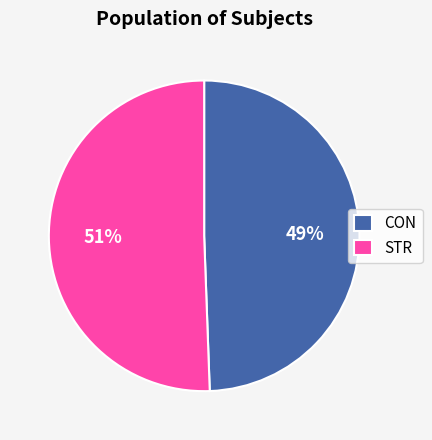

Rank the categories by value from lowest to highest.

CON, STR